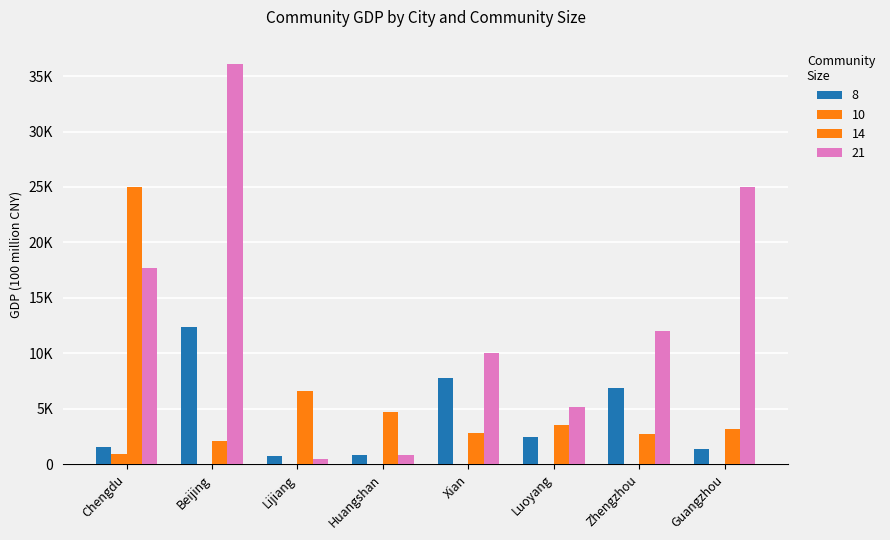

The value of 8 at Chengdu is 2315. True or false?

False